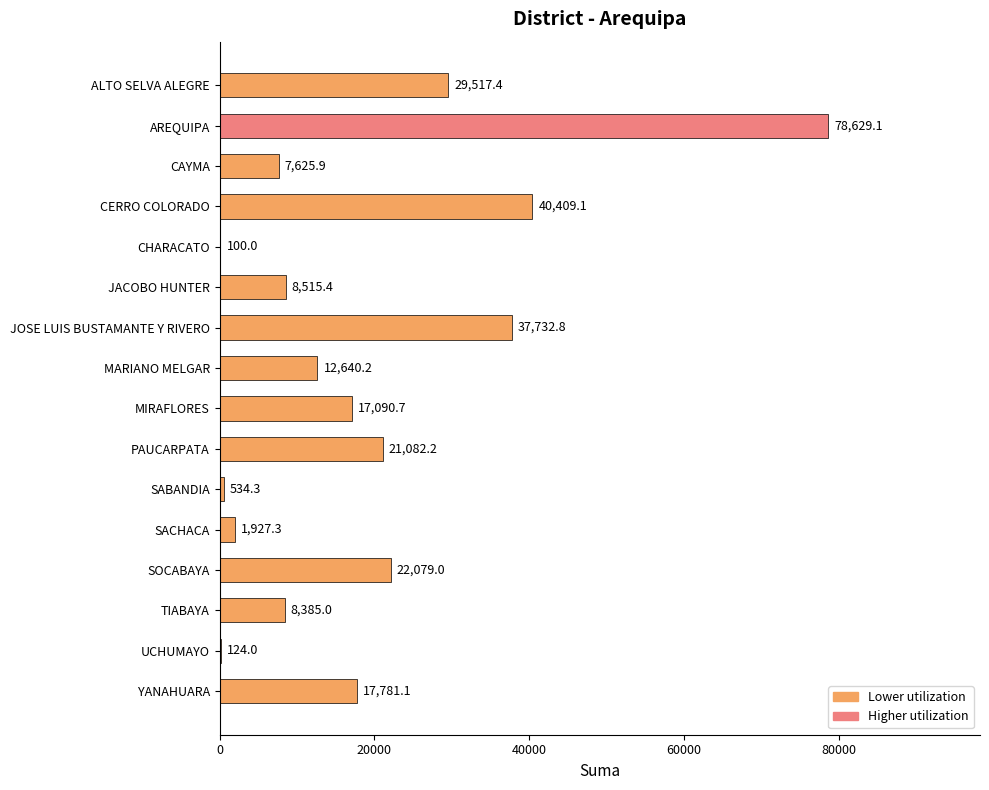

What is the sum of the values at SACHACA and YANAHUARA?

19708.4